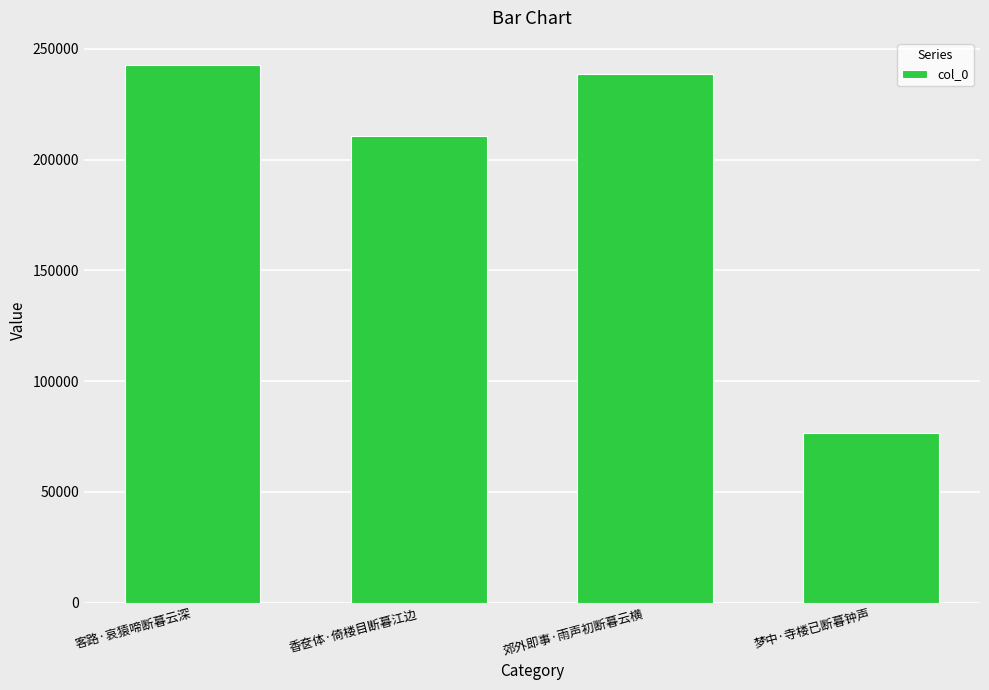

What is the label of the 3rd bar from the right?

香奁体·倚楼目断暮江边